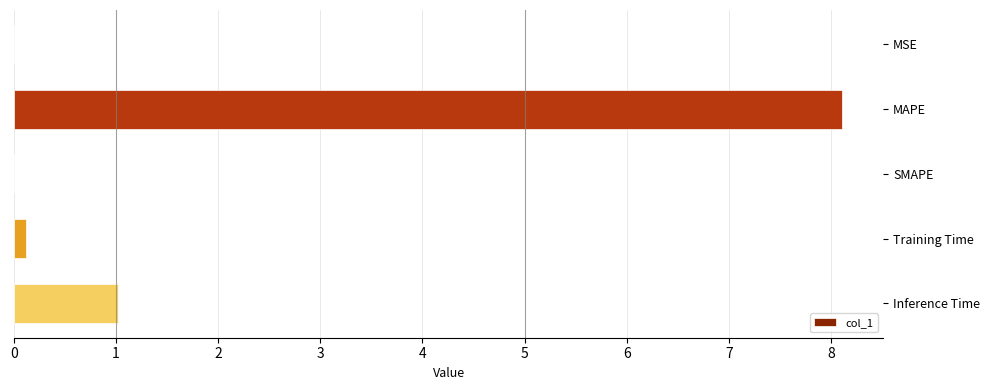

What is the sum of all values?

9.2